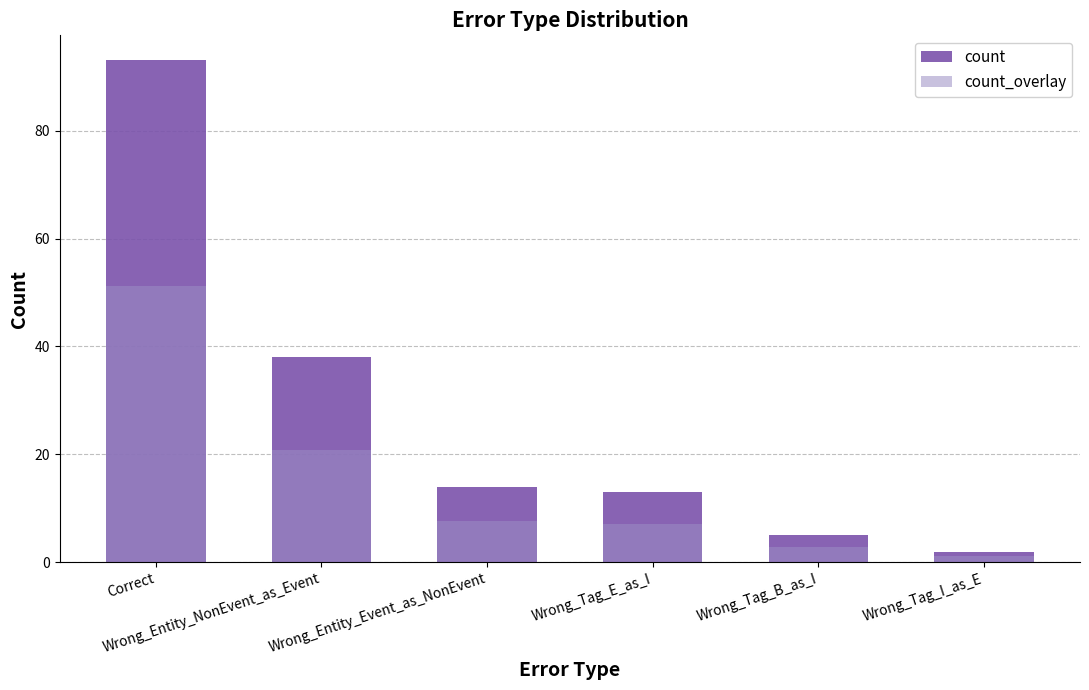

What is the value of the count bar at the 6th from the left?

2.0